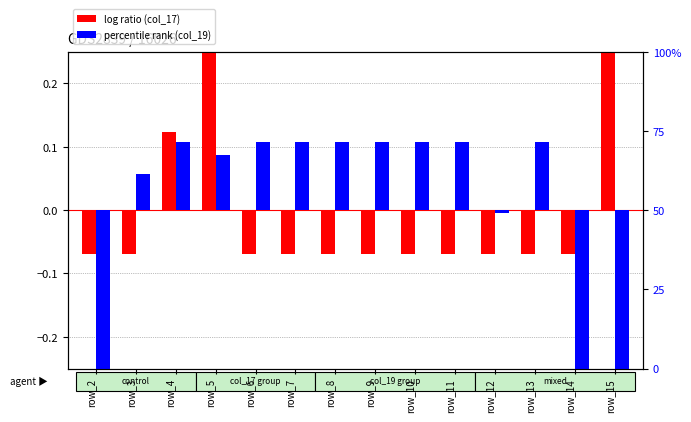

Reading right to left, extract all data points from this chart.

log ratio (col_17): 0.3	-0.1	-0.1	-0.1	-0.1	-0.1	-0.1	-0.1	-0.1	-0.1	0.4	0.1	-0.1	-0.1
percentile rank (col_19): -0.4	-0.4	0.1	-0.0	0.1	0.1	0.1	0.1	0.1	0.1	0.1	0.1	0.1	-0.3